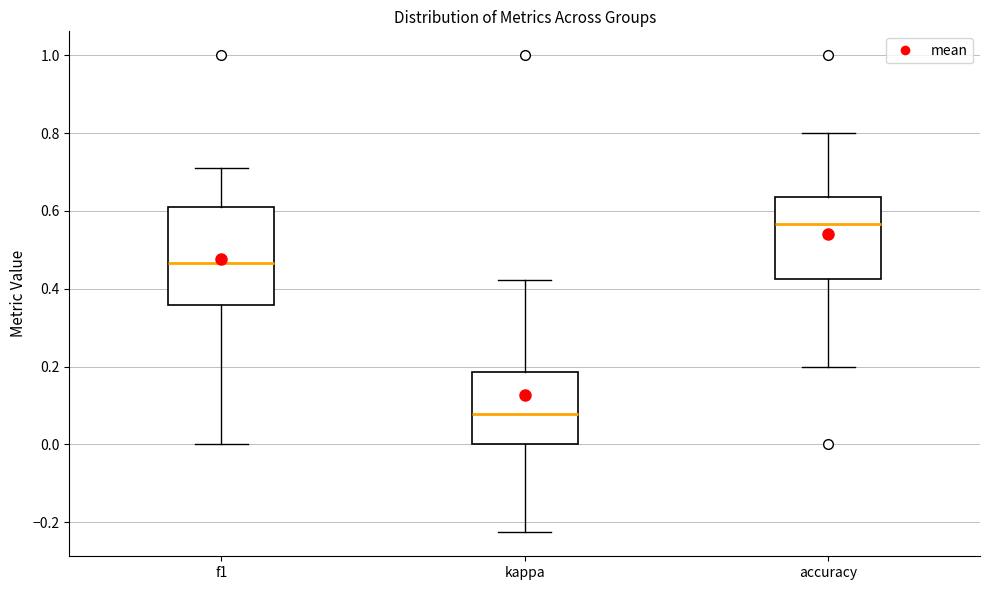

Which box has the lowest median line?

kappa